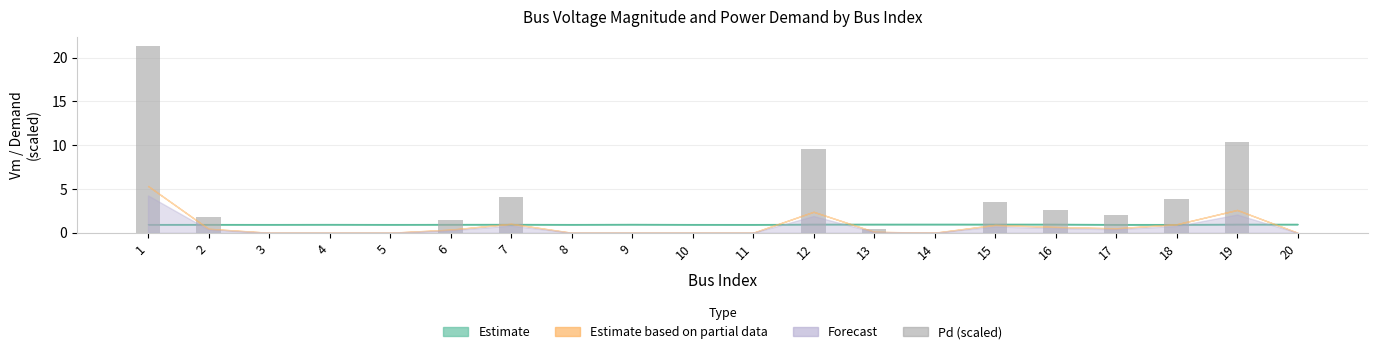

What is the maximum value shown in the chart?

21.3